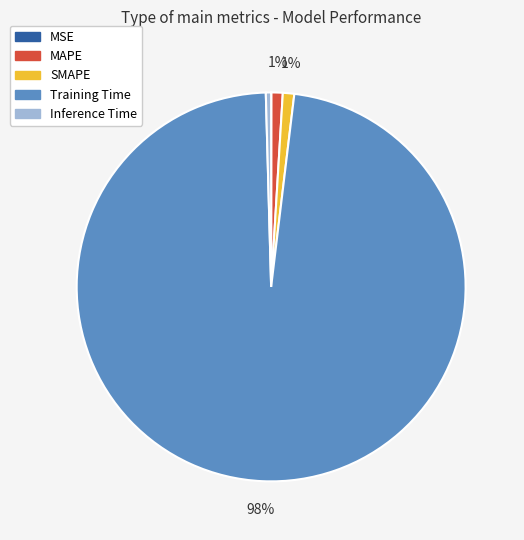

To the nearest percent, what percentage of the pie is MAPE?

1%